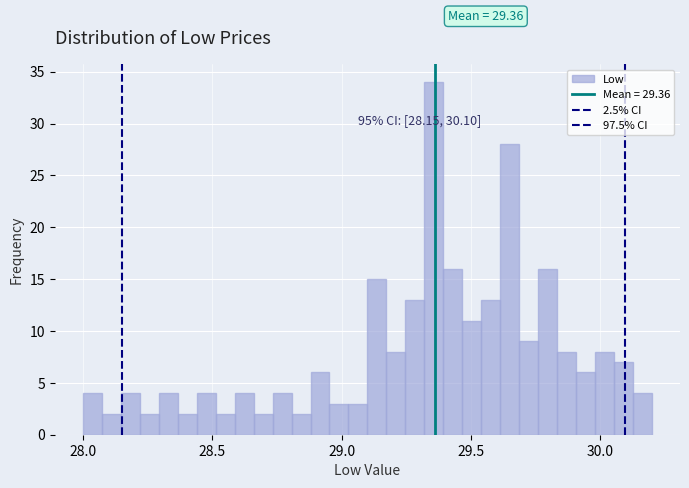

Read against the x-axis, roughly where is the centre of the tallest bar?

29.35